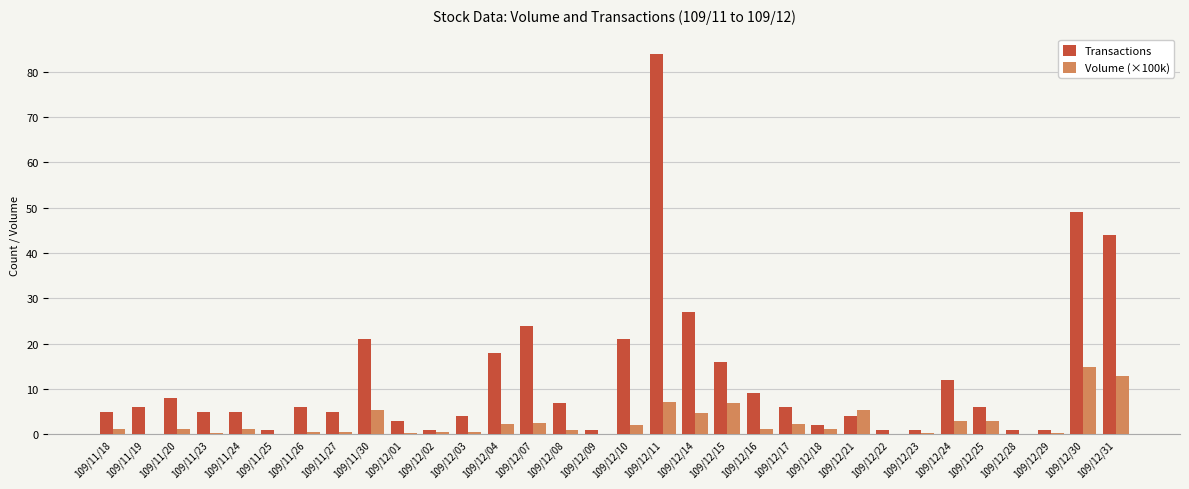

How many data points does each series have?

32